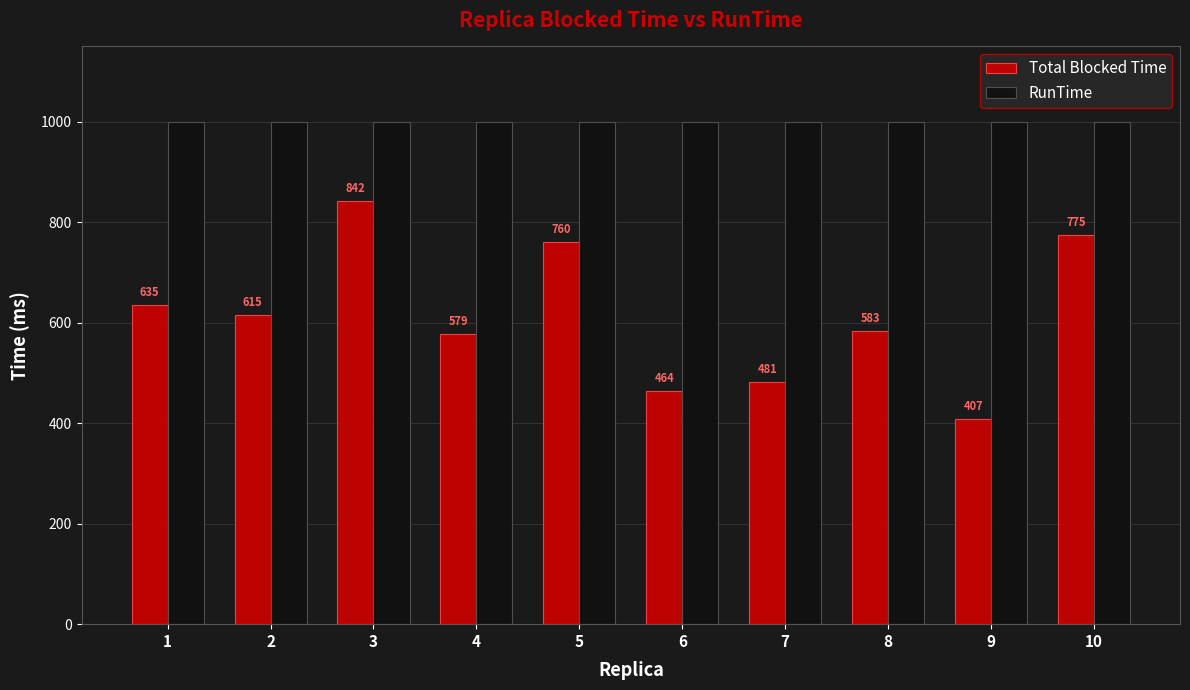

Which category has the lowest value across all series?

9